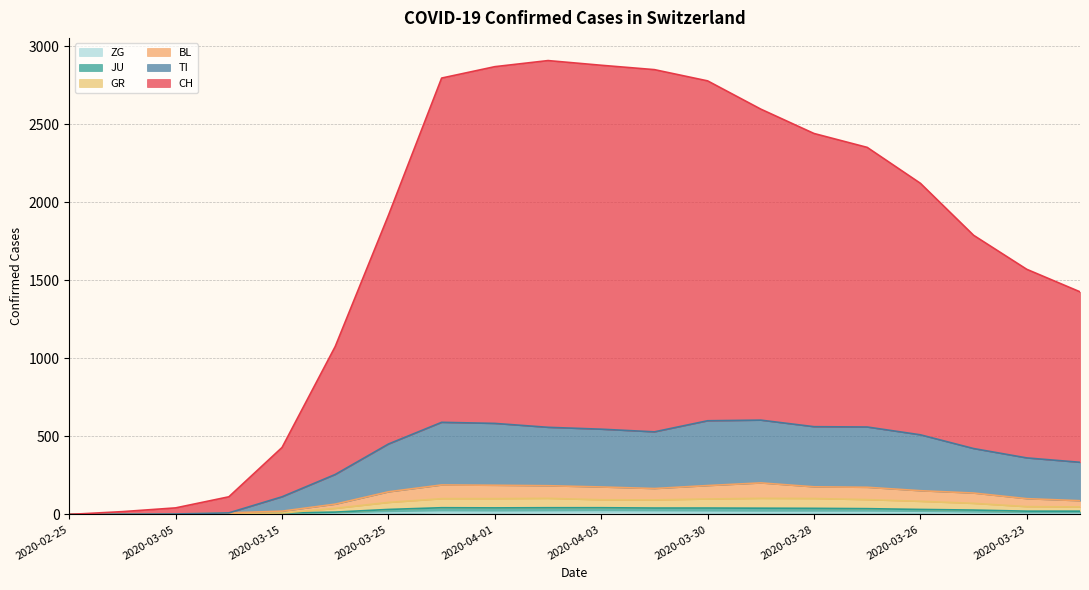

What is the difference between the highest and lowest values at 2020-03-30?

2764